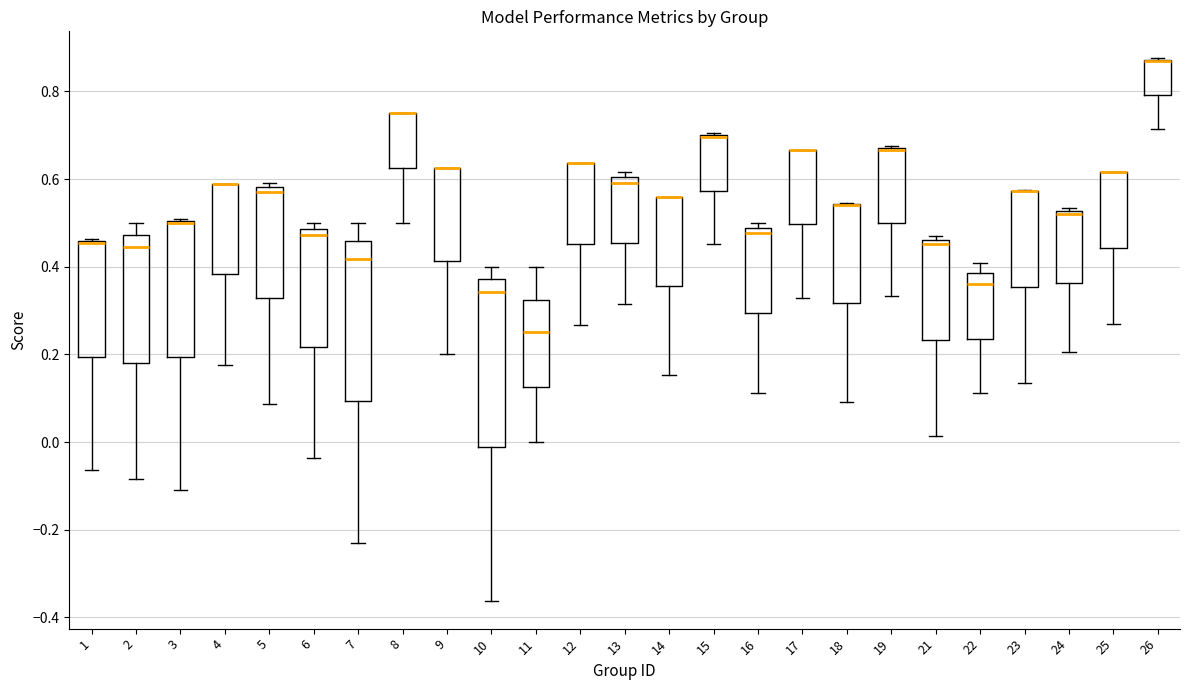

Where does the lower whisker of the box at x = 3 end on the y-axis? The values are not printed on the chart, so give them approximately, as read against the axis.

-0.12